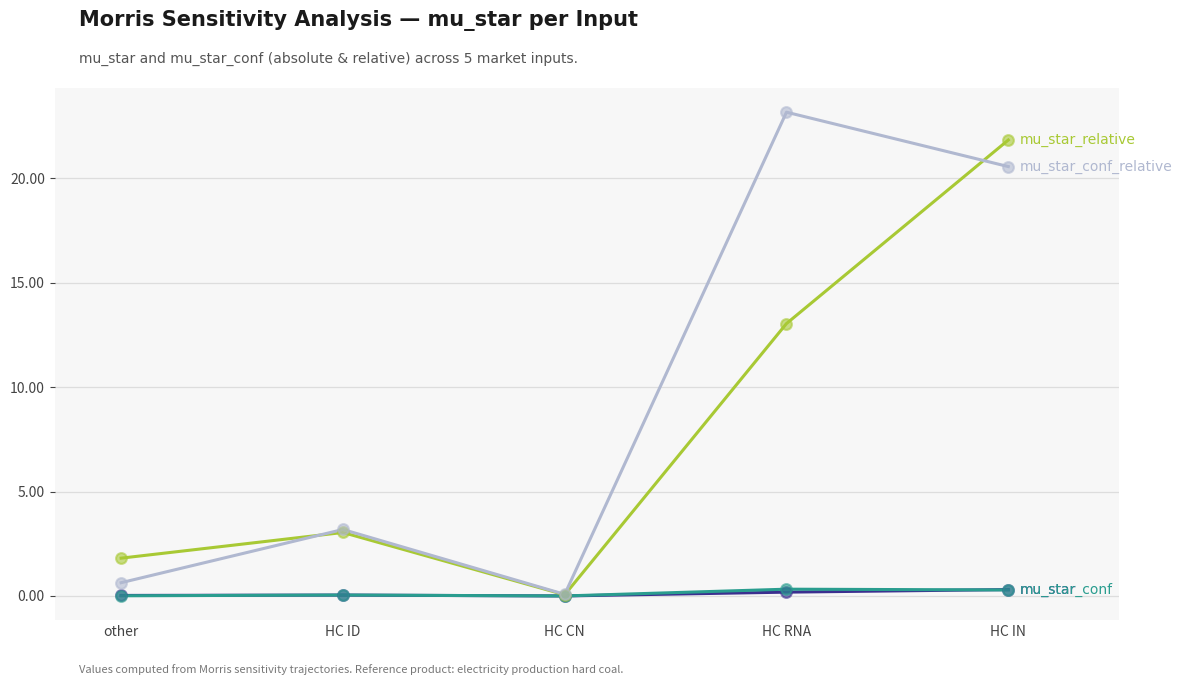

At which category is the sum across all series the highest?

HC IN